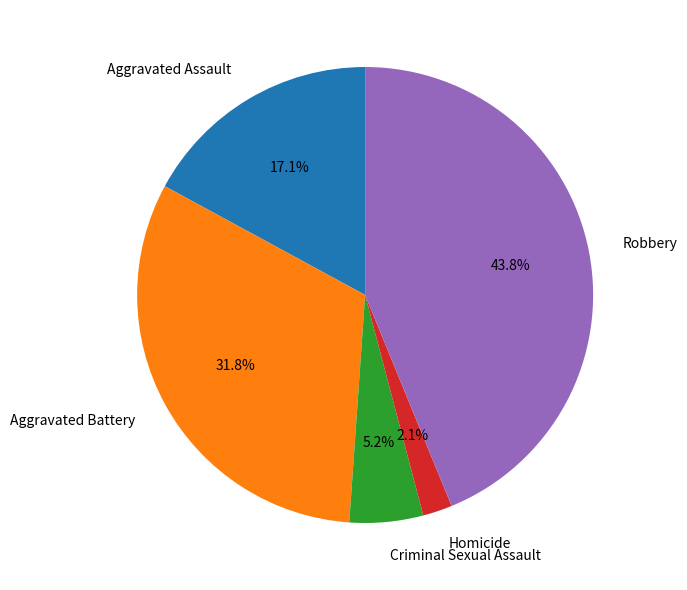

The Criminal Sexual Assault slice represents 5% of the pie. True or false?

True